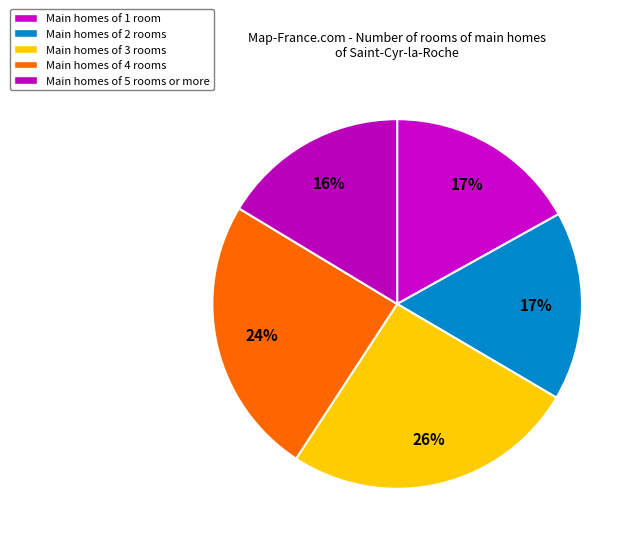

How many slices are in this pie chart?

5